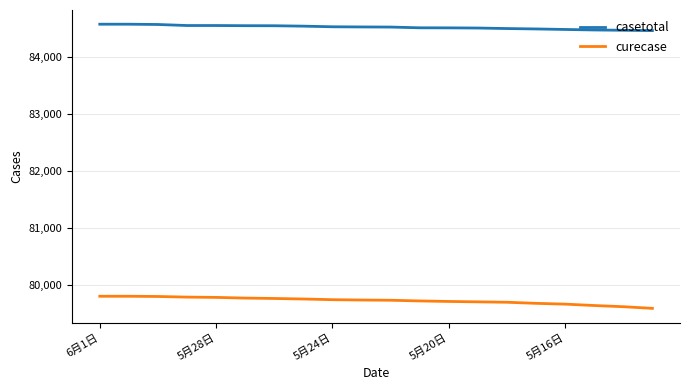

Which series has the largest total across all categories?

casetotal